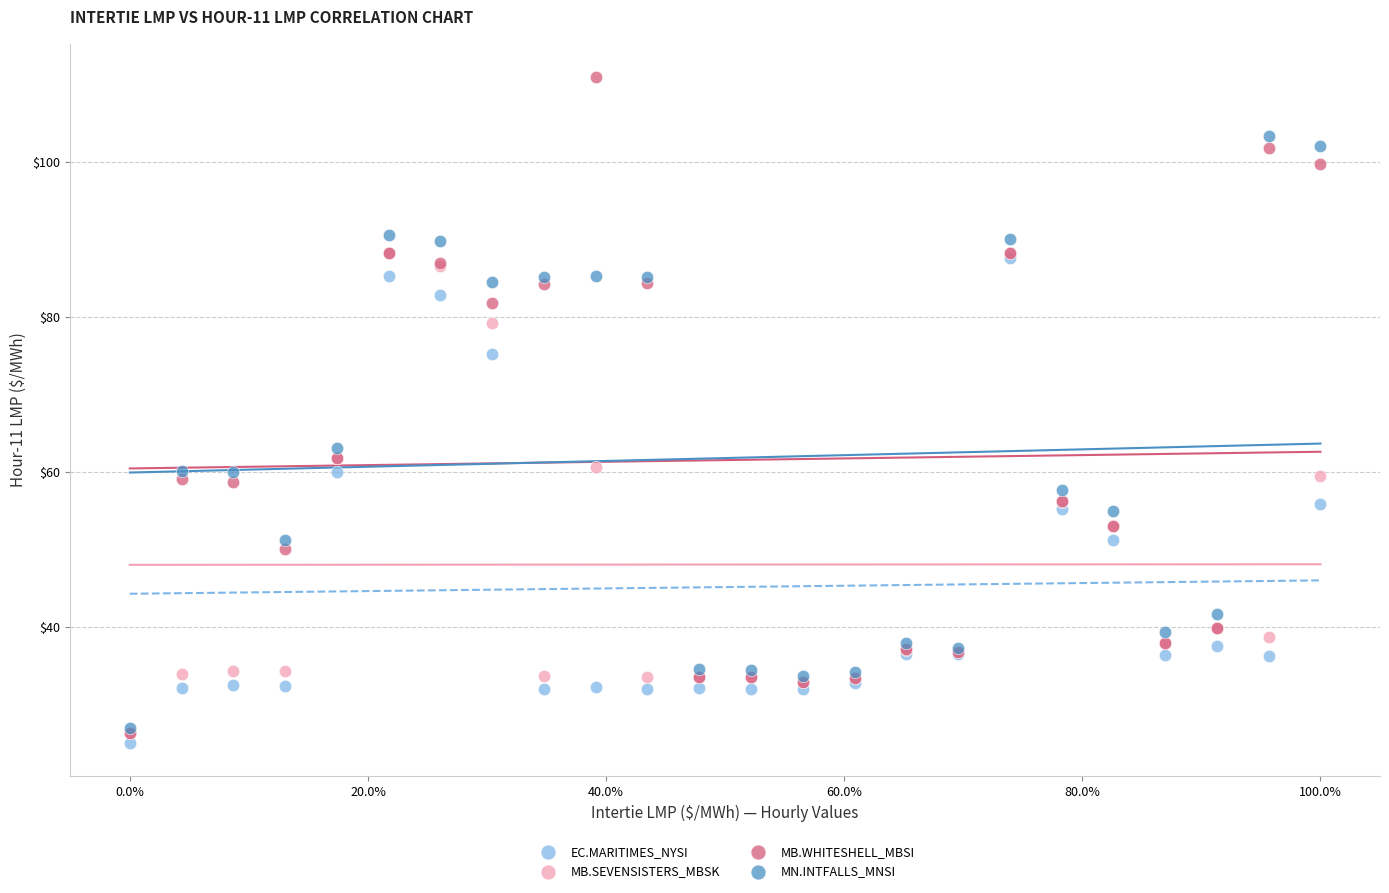

In the MN.INTFALLS_MNSI series, what Y value is closest to 65?

63.1